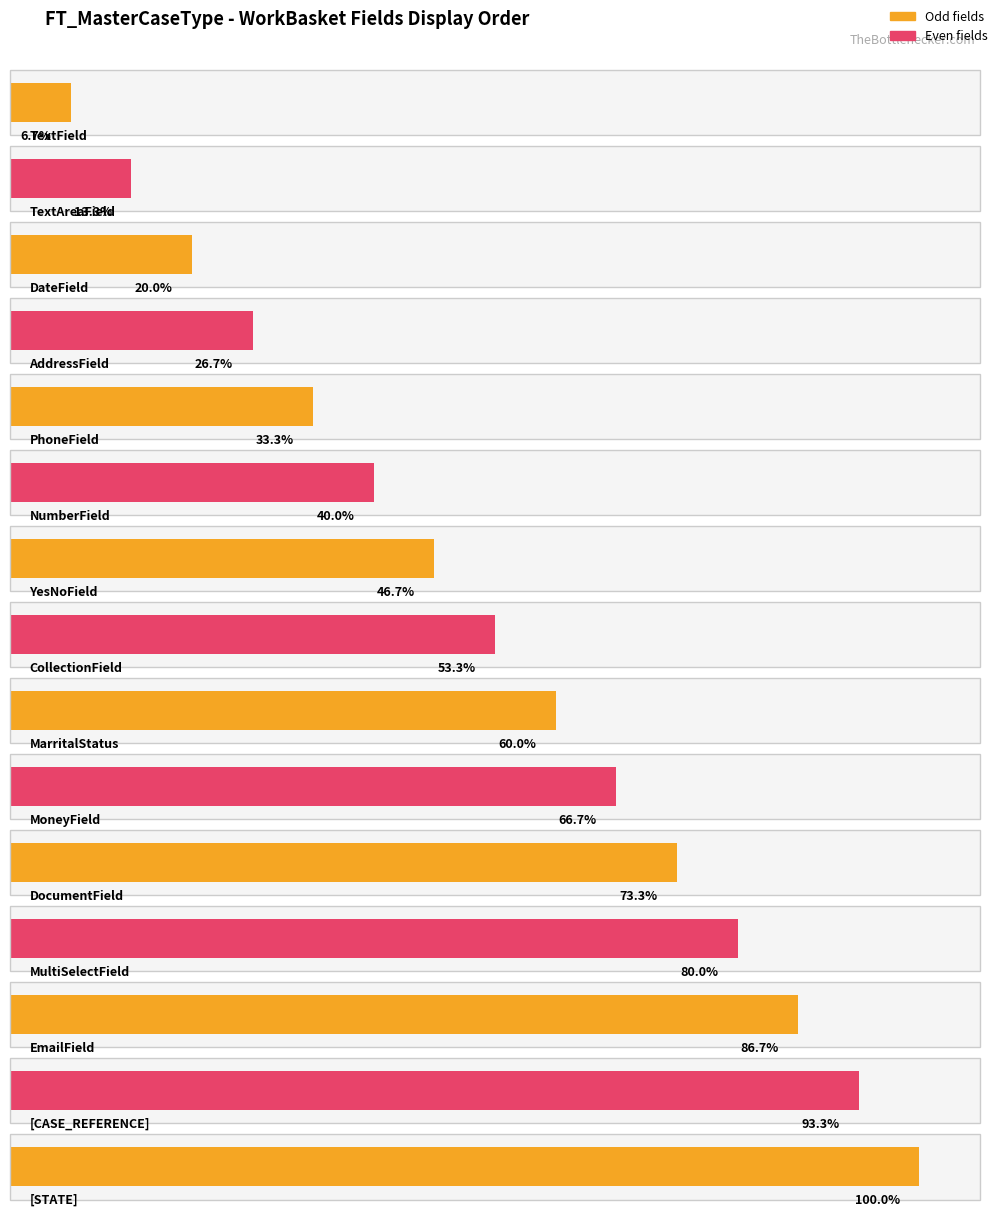

At which label is the value closest to 8?

CollectionField